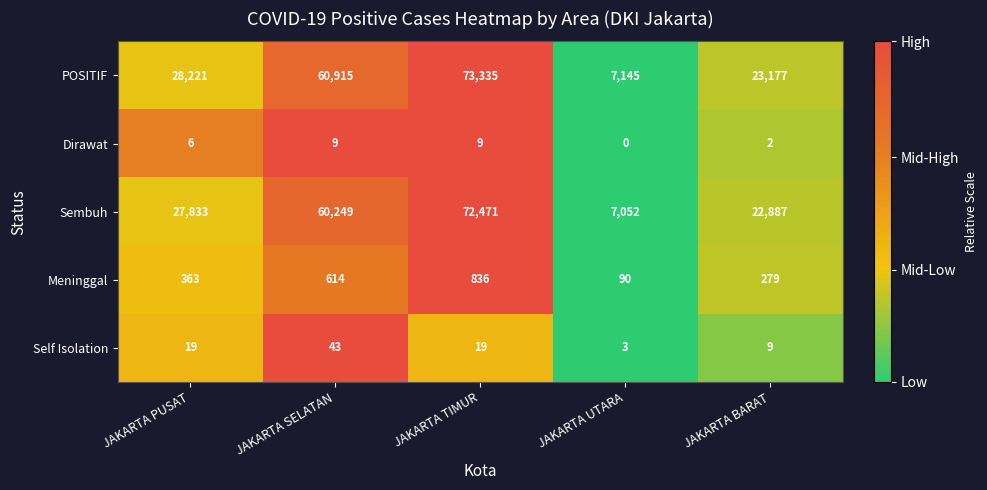

Reading left to right, list all the values displayed in this chart.

POSITIF: 28221	60915	73335	7145	23177
Dirawat: 6	9	9	0	2
Sembuh: 27833	60249	72471	7052	22887
Meninggal: 363	614	836	90	279
Self Isolation: 19	43	19	3	9